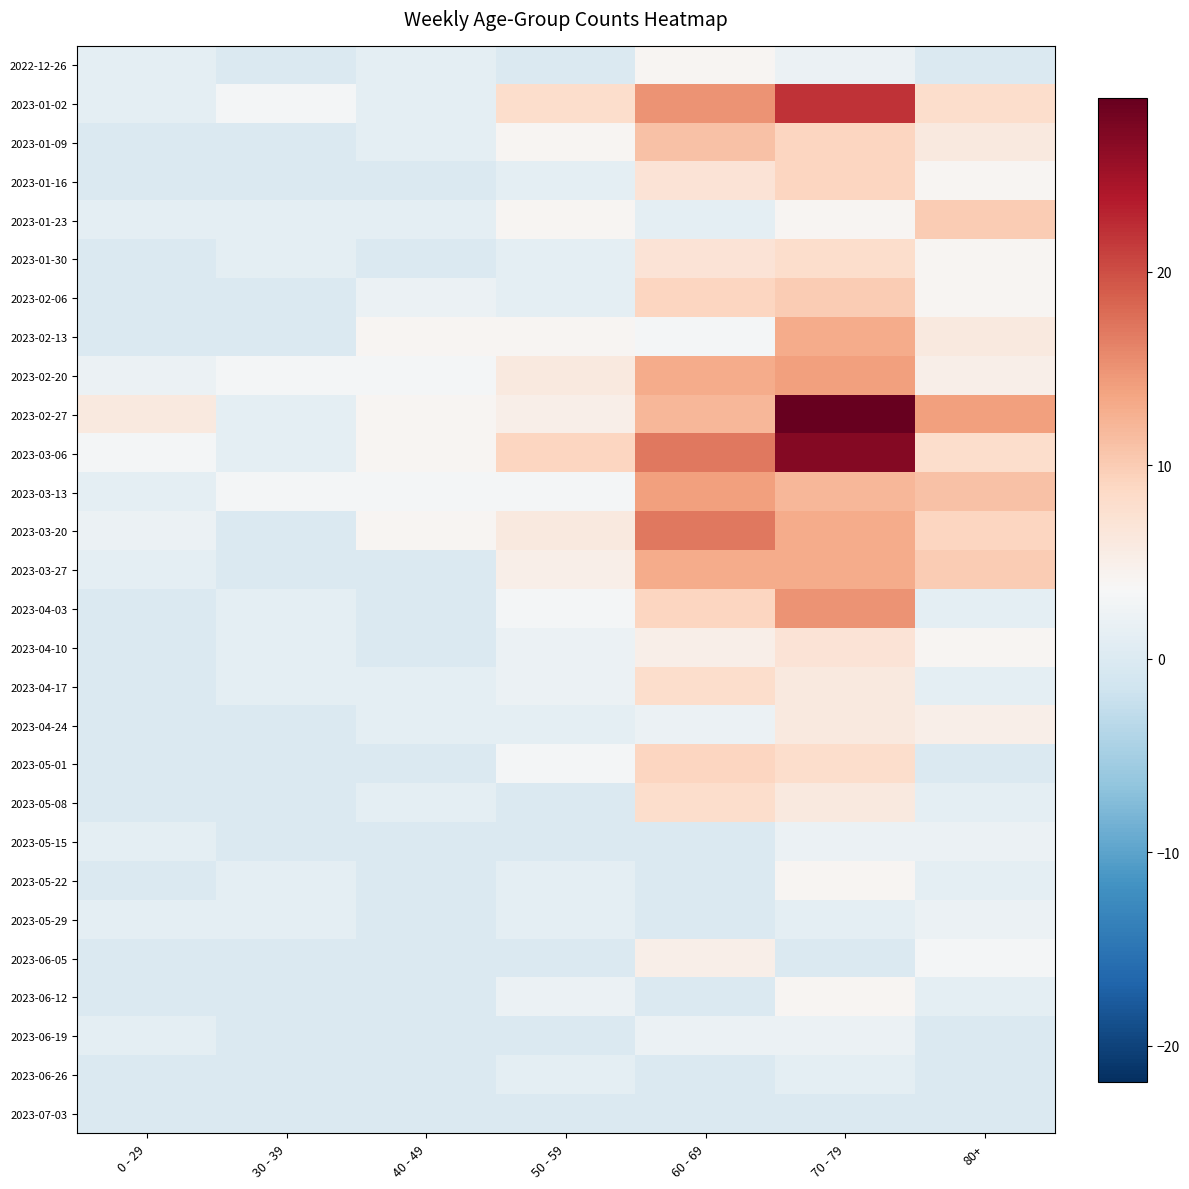

What is the maximum value shown in the chart?

29